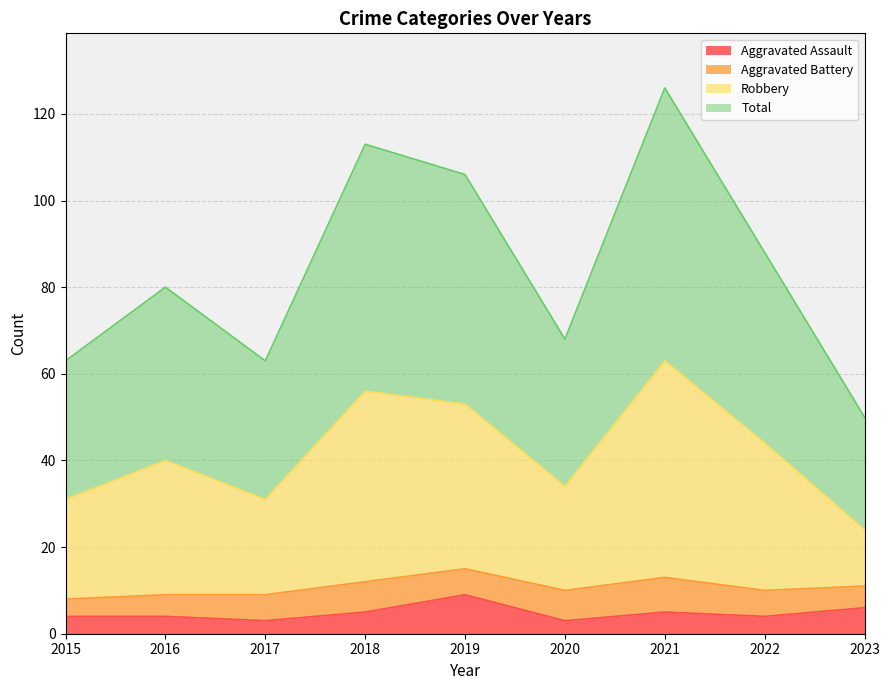

What is the greatest value displayed?

126